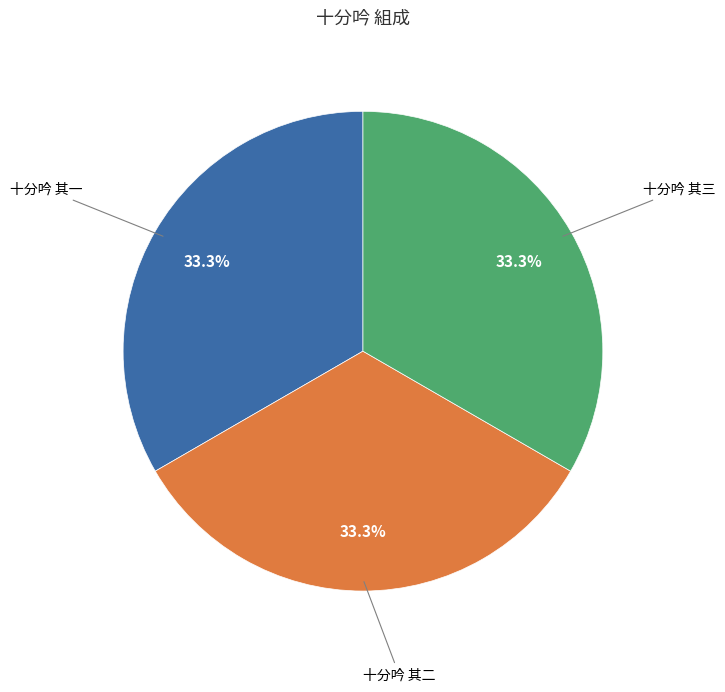

Does any single category account for the majority?

No